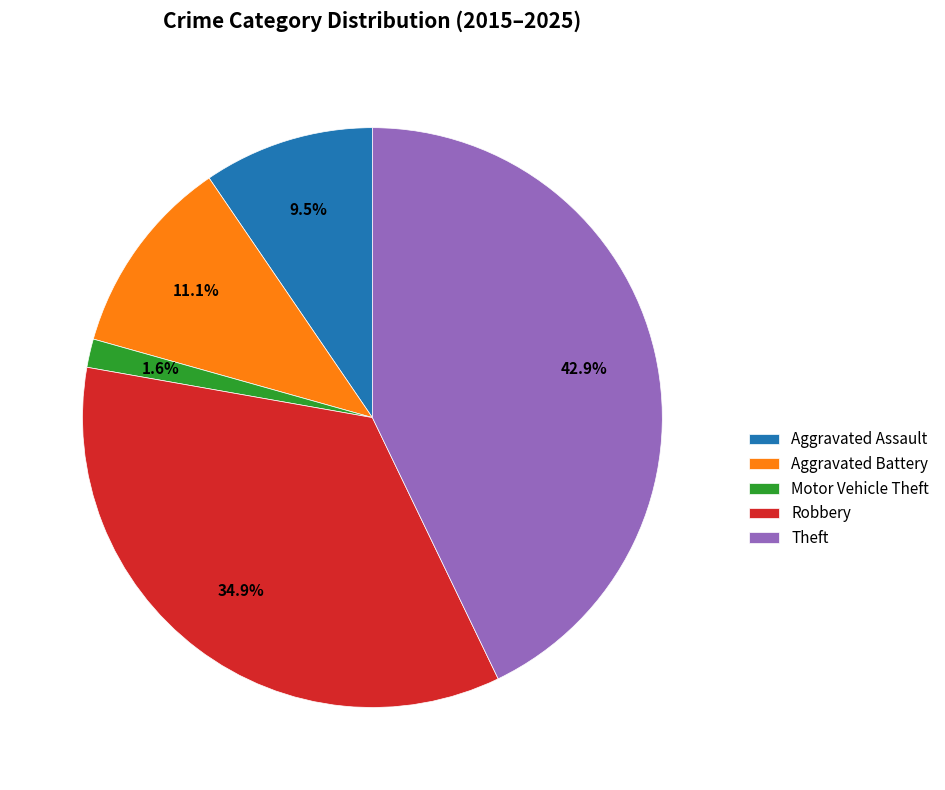

Which category has the biggest portion of the pie?

Theft